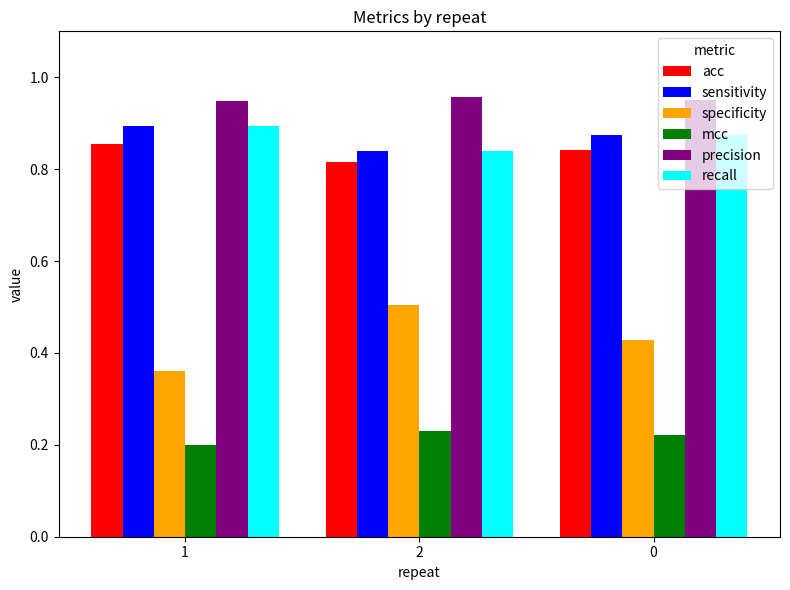

Count the specificity values in the range 0 to 1.

3